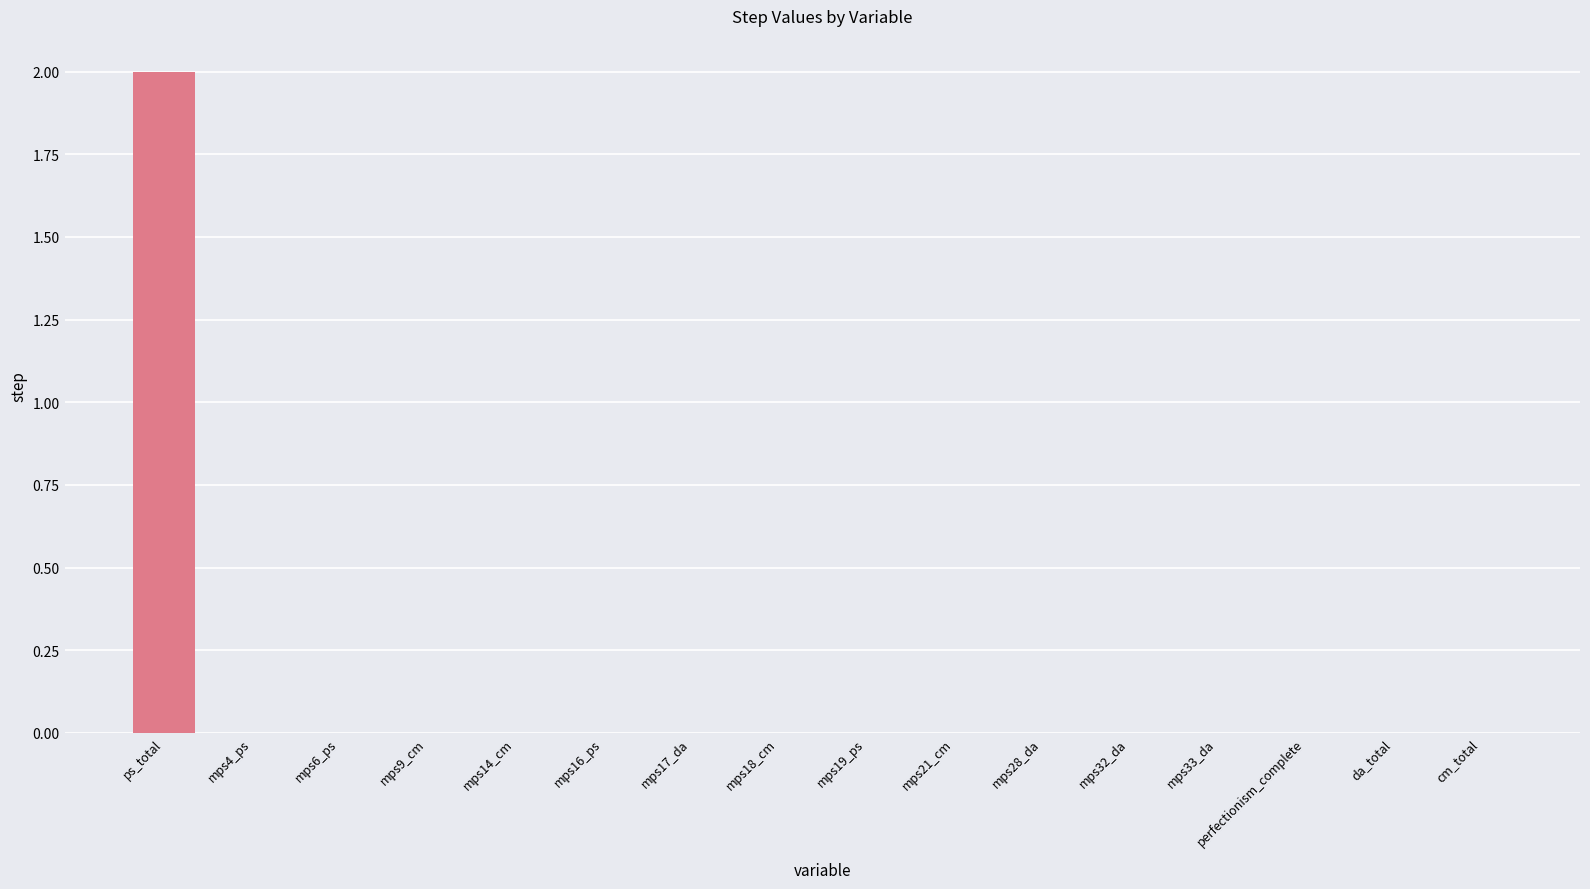

True or false: the data shows 1 at mps9_cm.

False